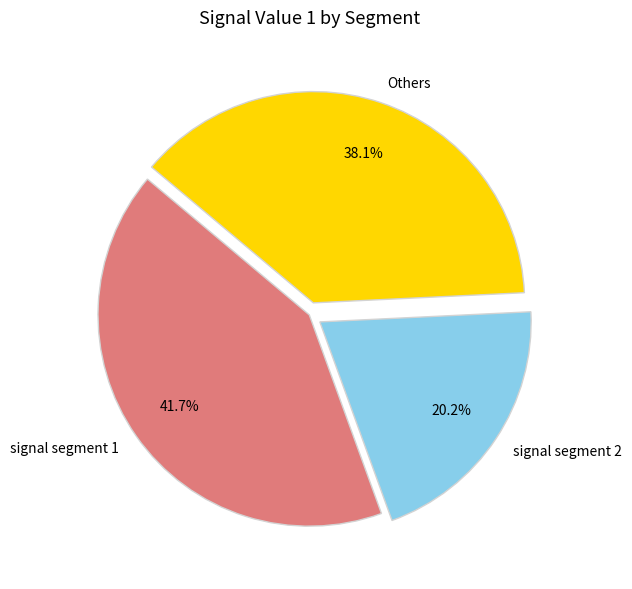

Rank the categories by value from highest to lowest.

signal segment 1, Others, signal segment 2